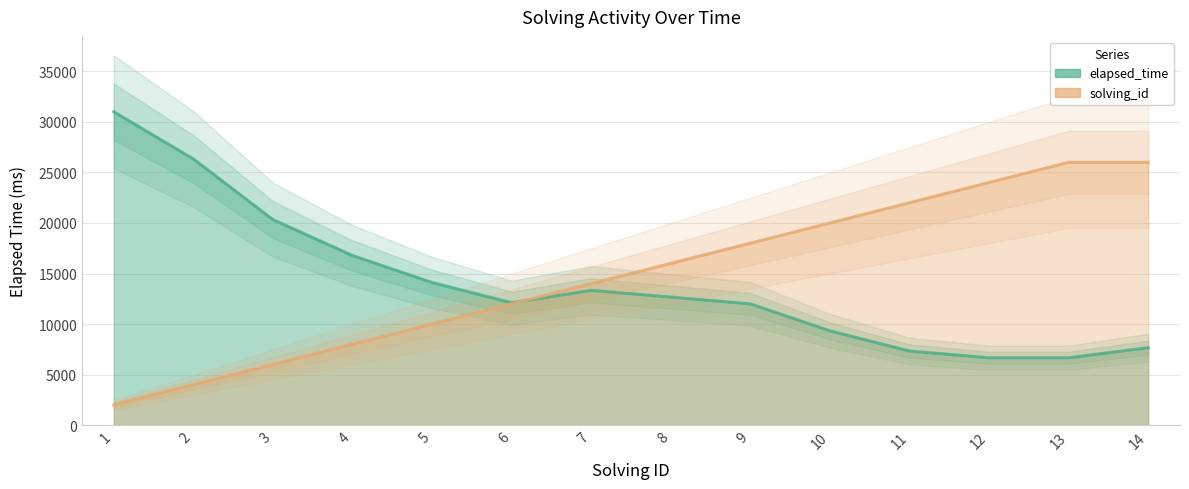

True or false: the data shows 18000 at 9.

True